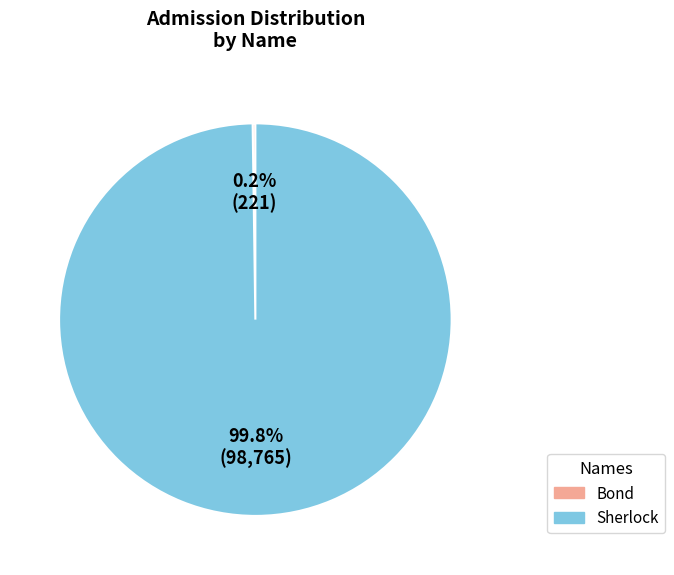

Is there a majority slice in this chart?

Yes